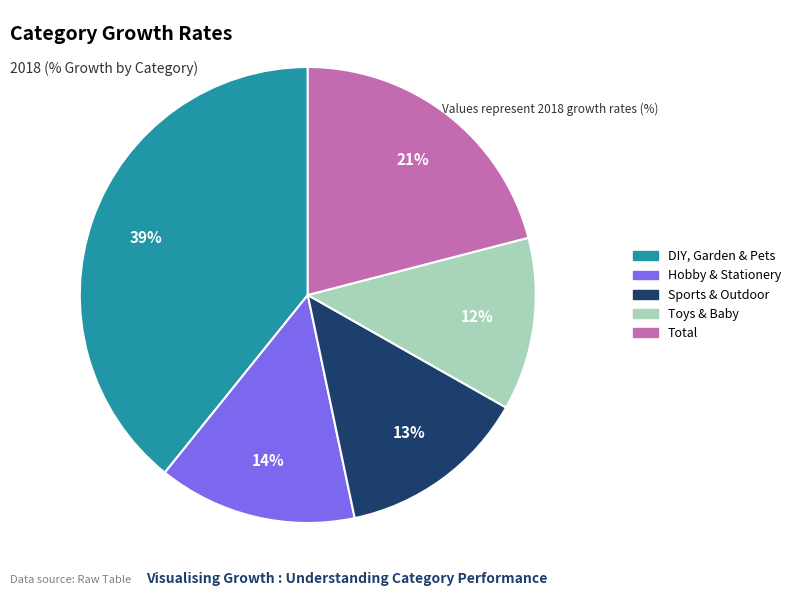

Does Sports & Outdoor represent more than half of the total?

No